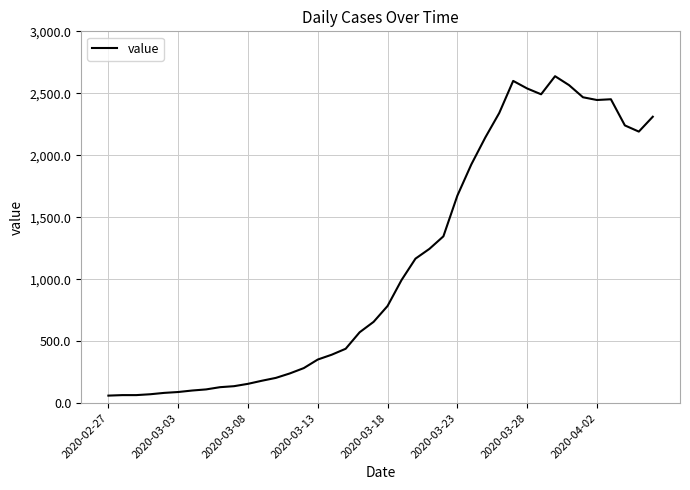

How many lines are shown in the chart?

1